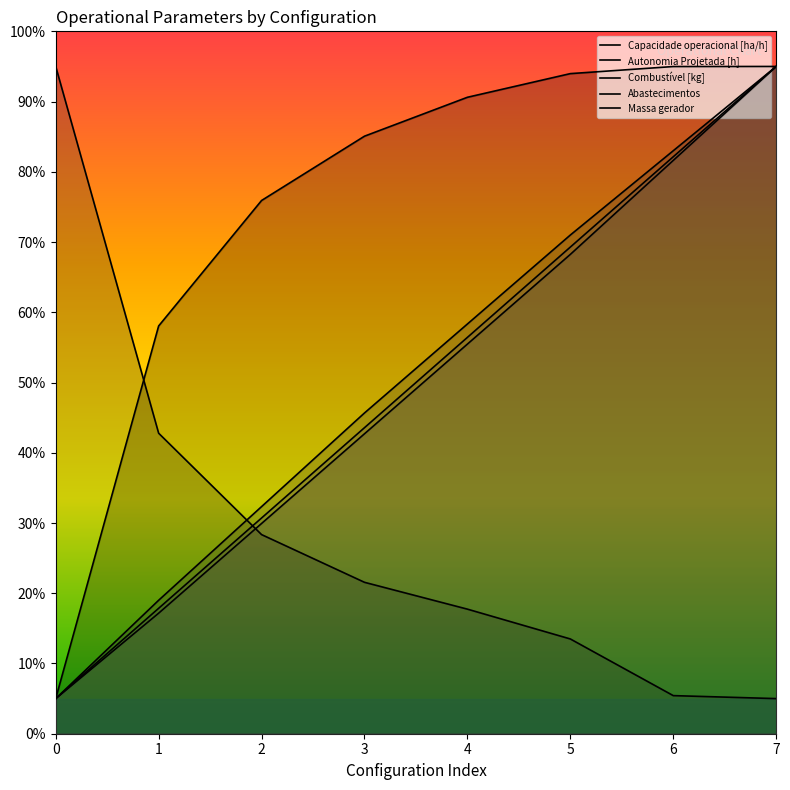

Where is Abastecimentos nearest to the value 50?

1